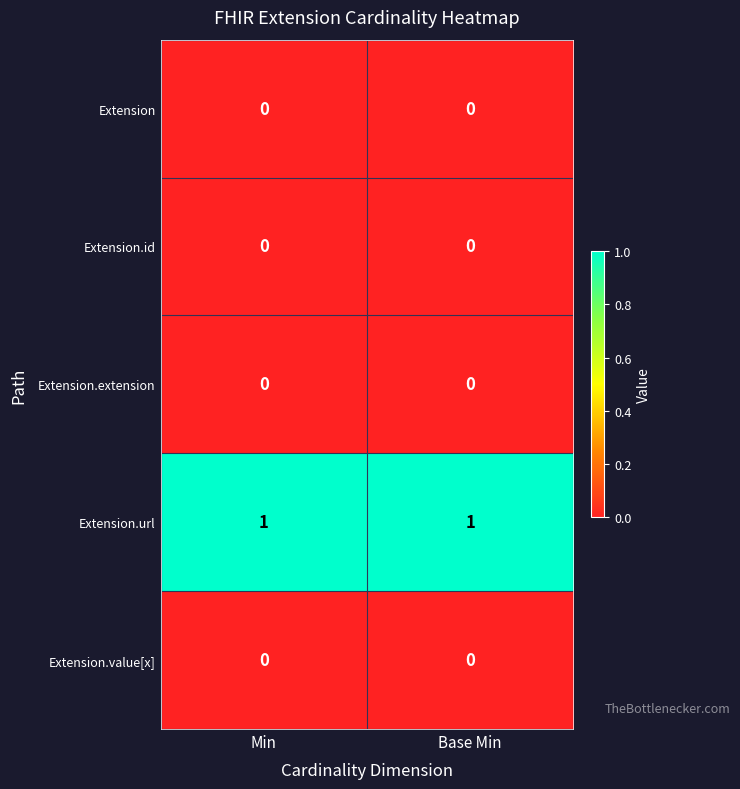

The Extension series shows 0 at Min. True or false?

True